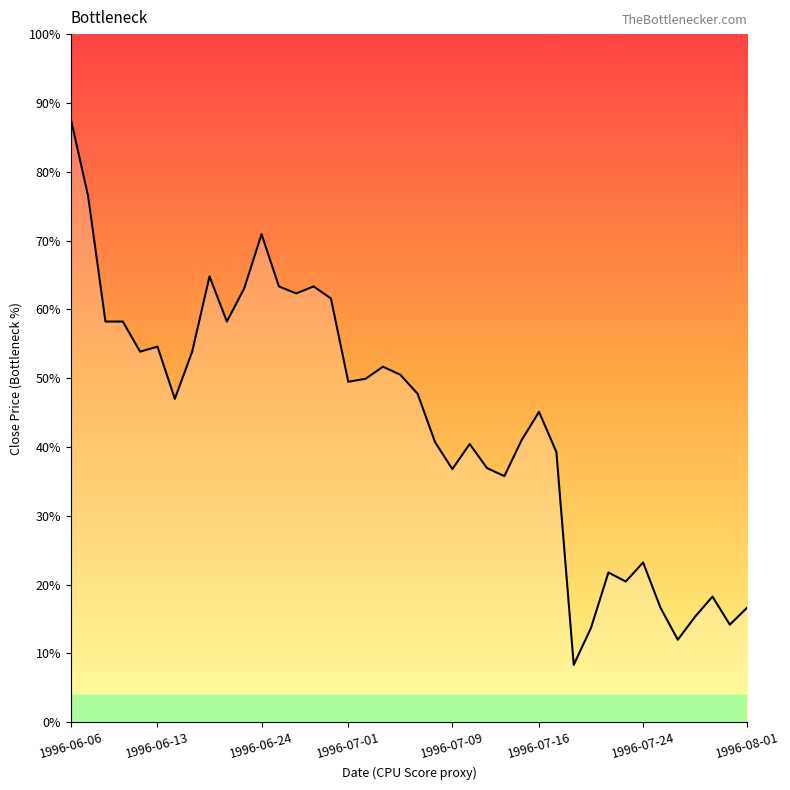

Does the chart display data point markers on the line(s)?

No